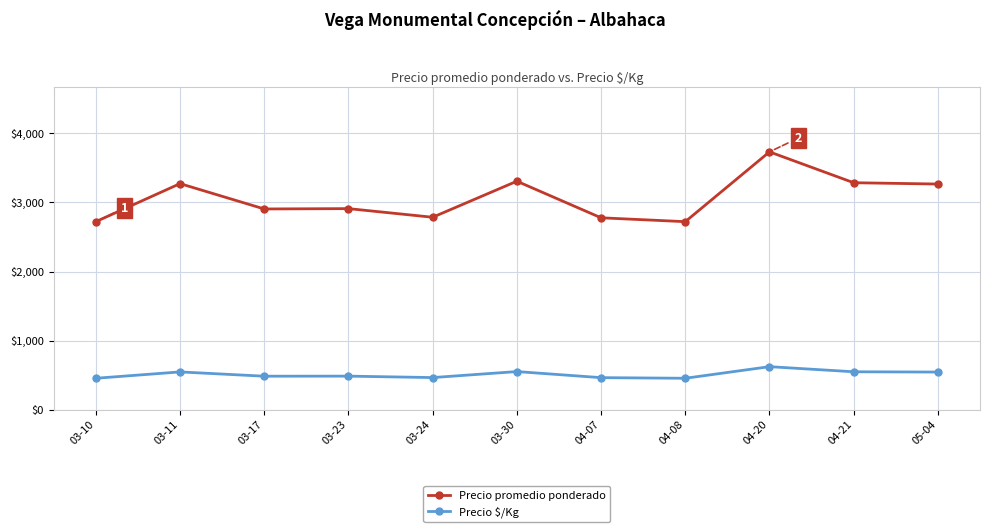

What is the spread (max minus min) of values at 03-10?

2268